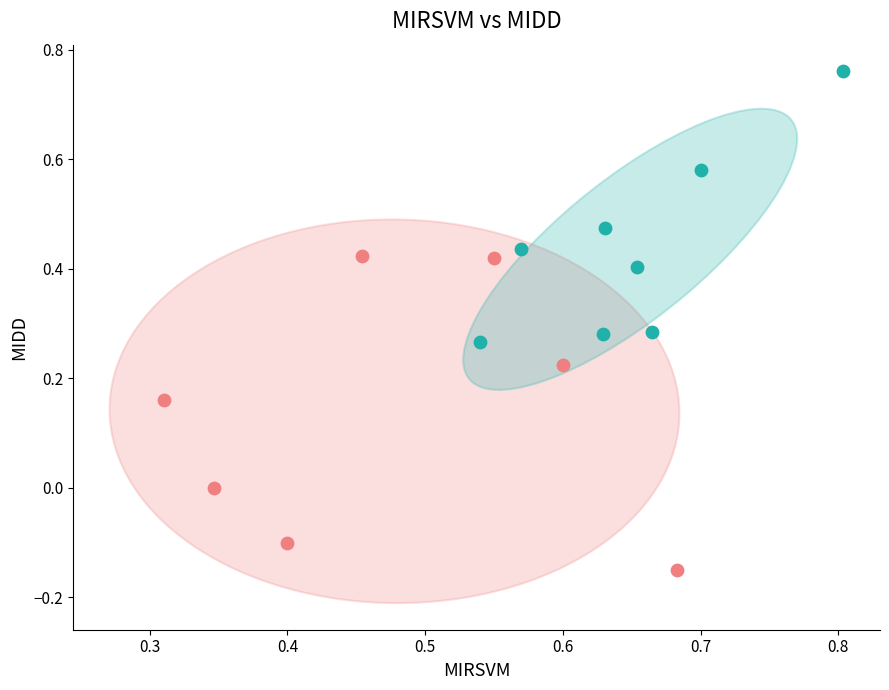

Which series reaches the minimum Y coordinate?

Group A